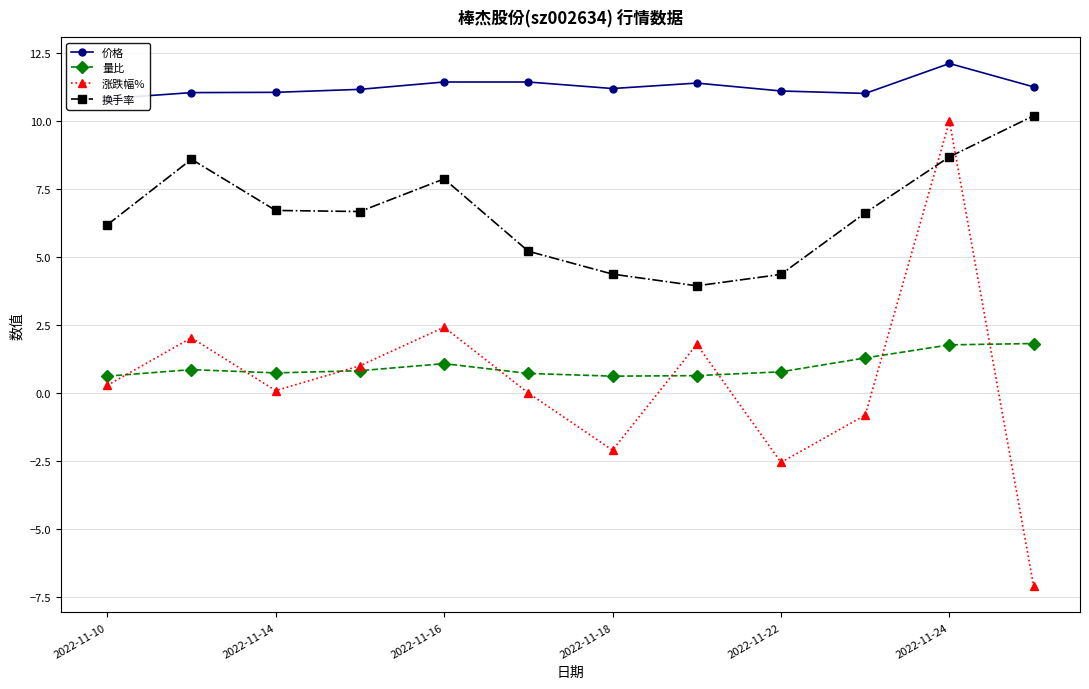

Which category has the lowest value across all series?

11